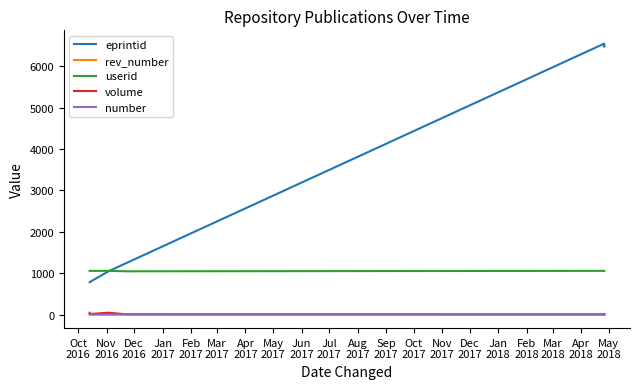

Count the rev_number values in the range 6 to 8.

11